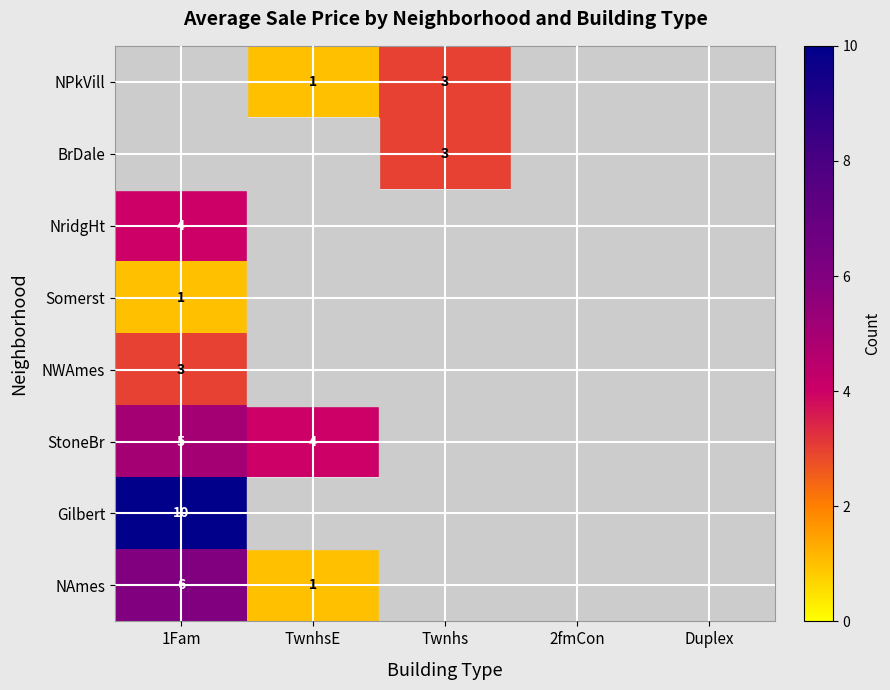

At which category is the sum across all series the highest?

1Fam